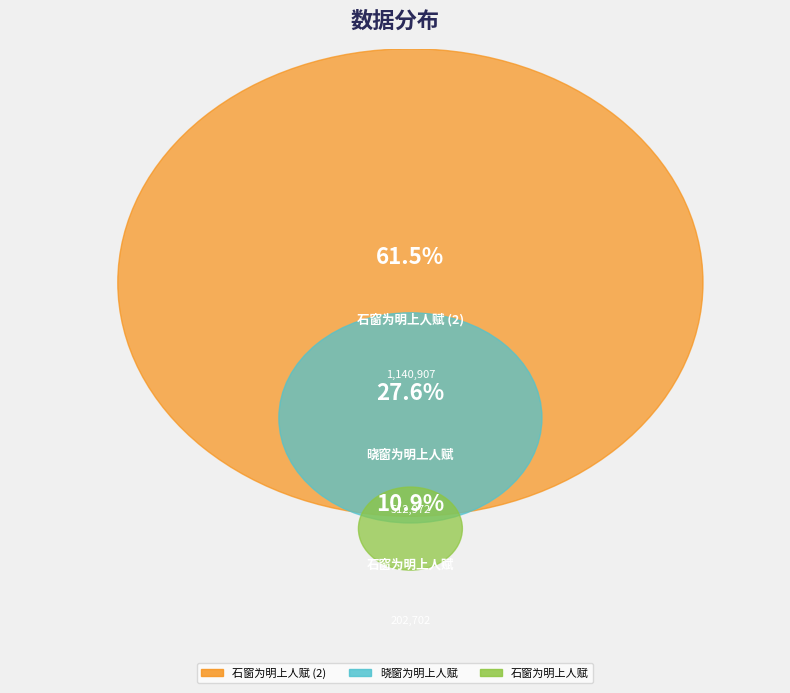

What is the total percentage of 石窗为明上人赋 and 晓窗为明上人赋?

89.1%